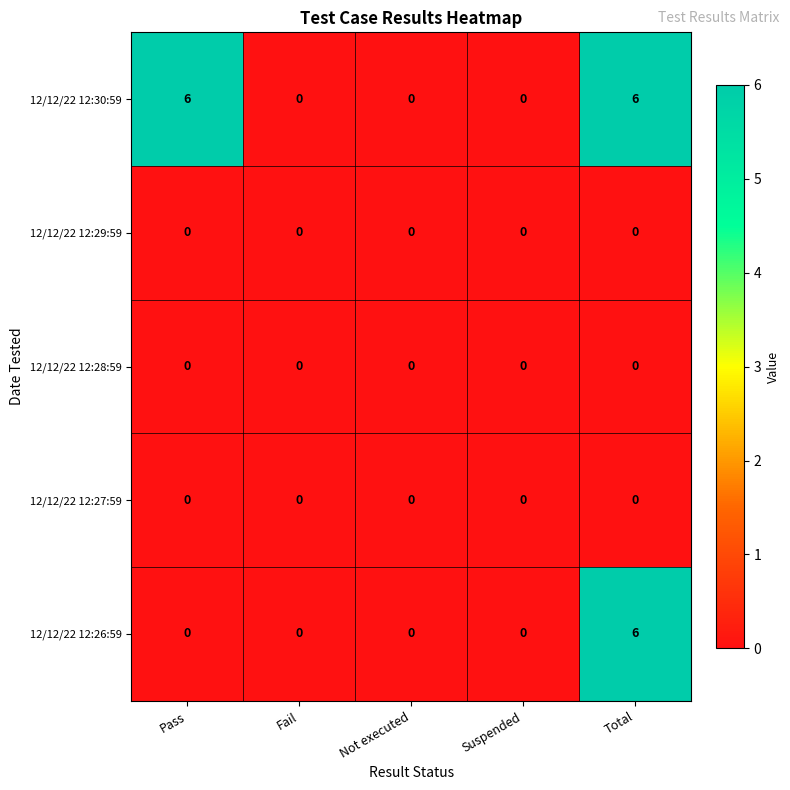

How many data points does each series have?

5